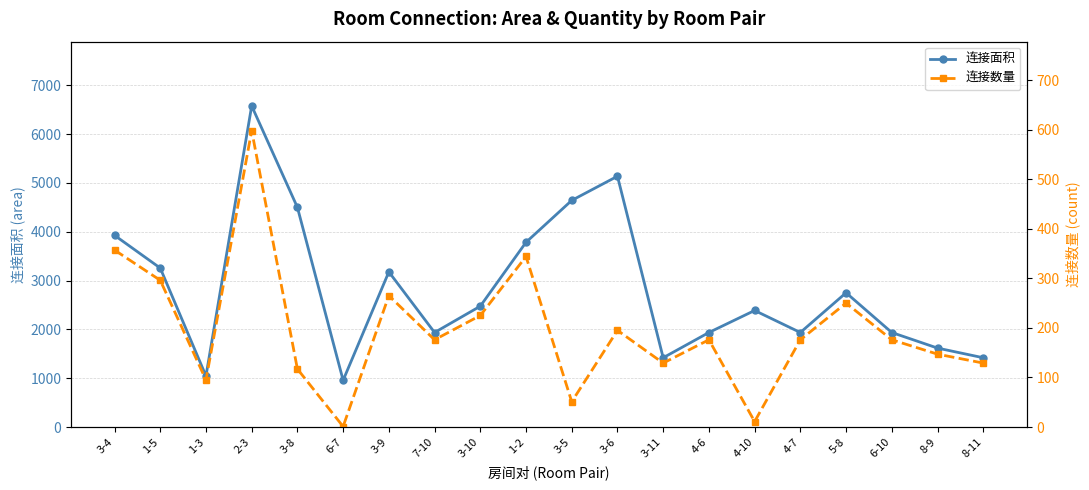

True or false: 连接面积 and 连接数量 cross at least once.

False